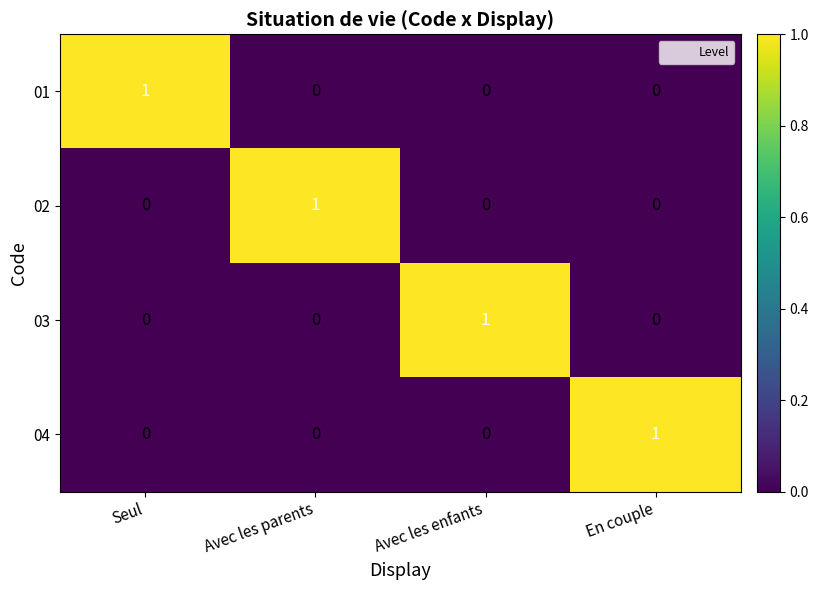

At how many categories does at least one series exceed 0?

4